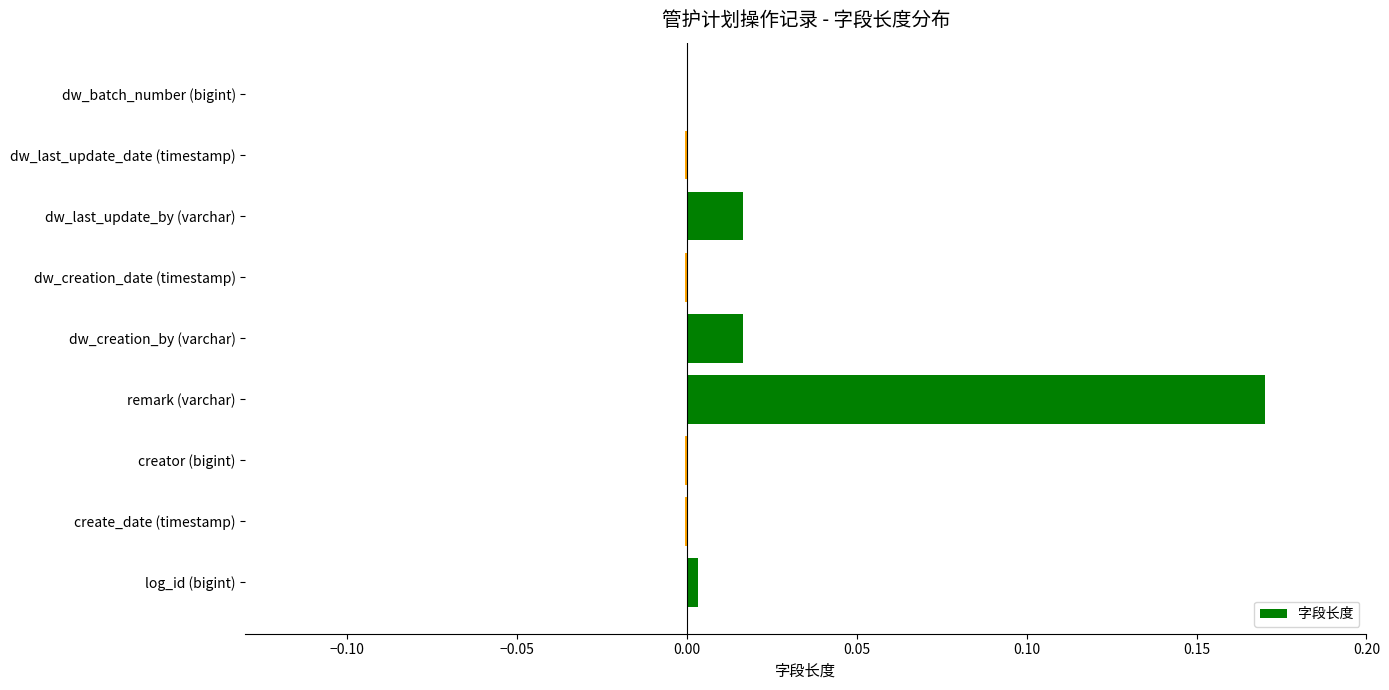

Which category has the highest value across all series?

remark (varchar)